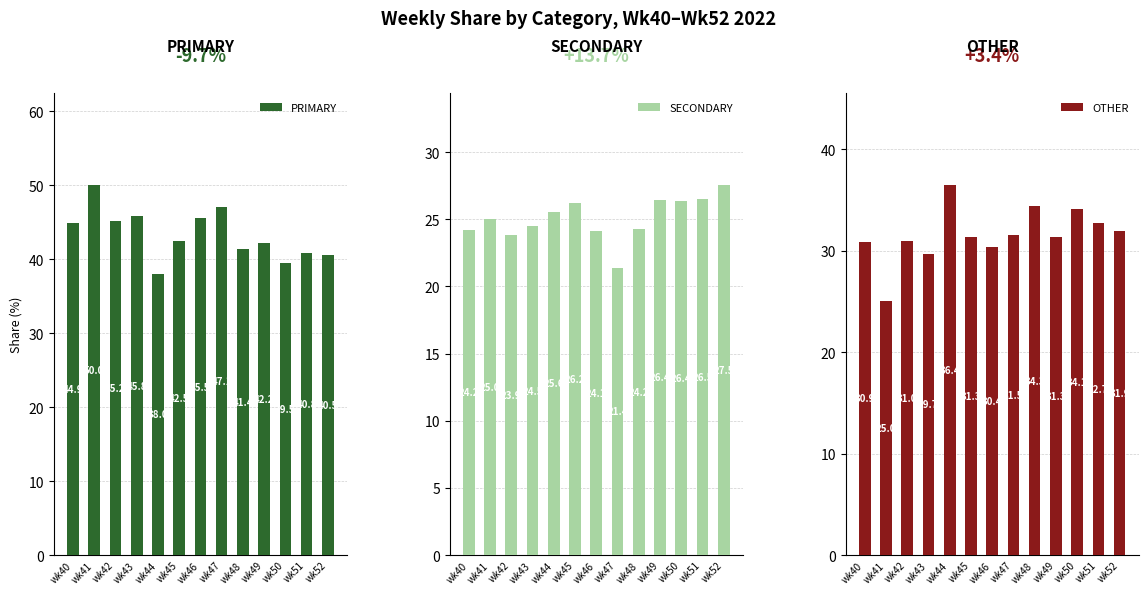

The value of PRIMARY at wk44 is 21.2. True or false?

False